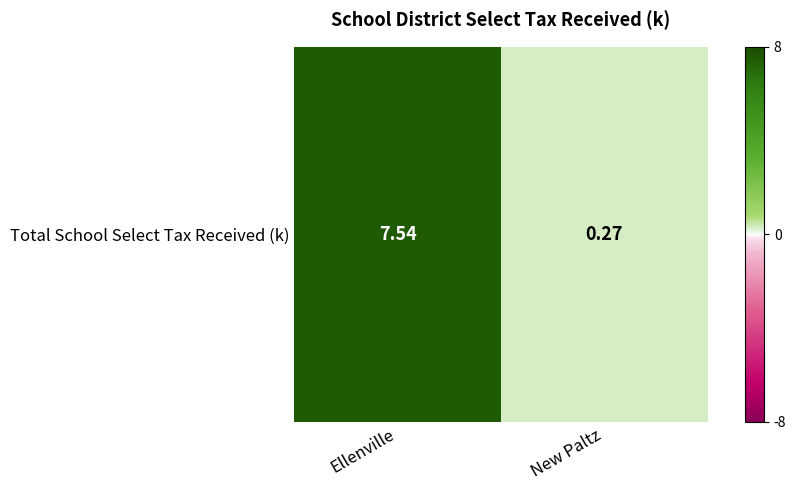

Which has a higher value, Ellenville or New Paltz?

Ellenville